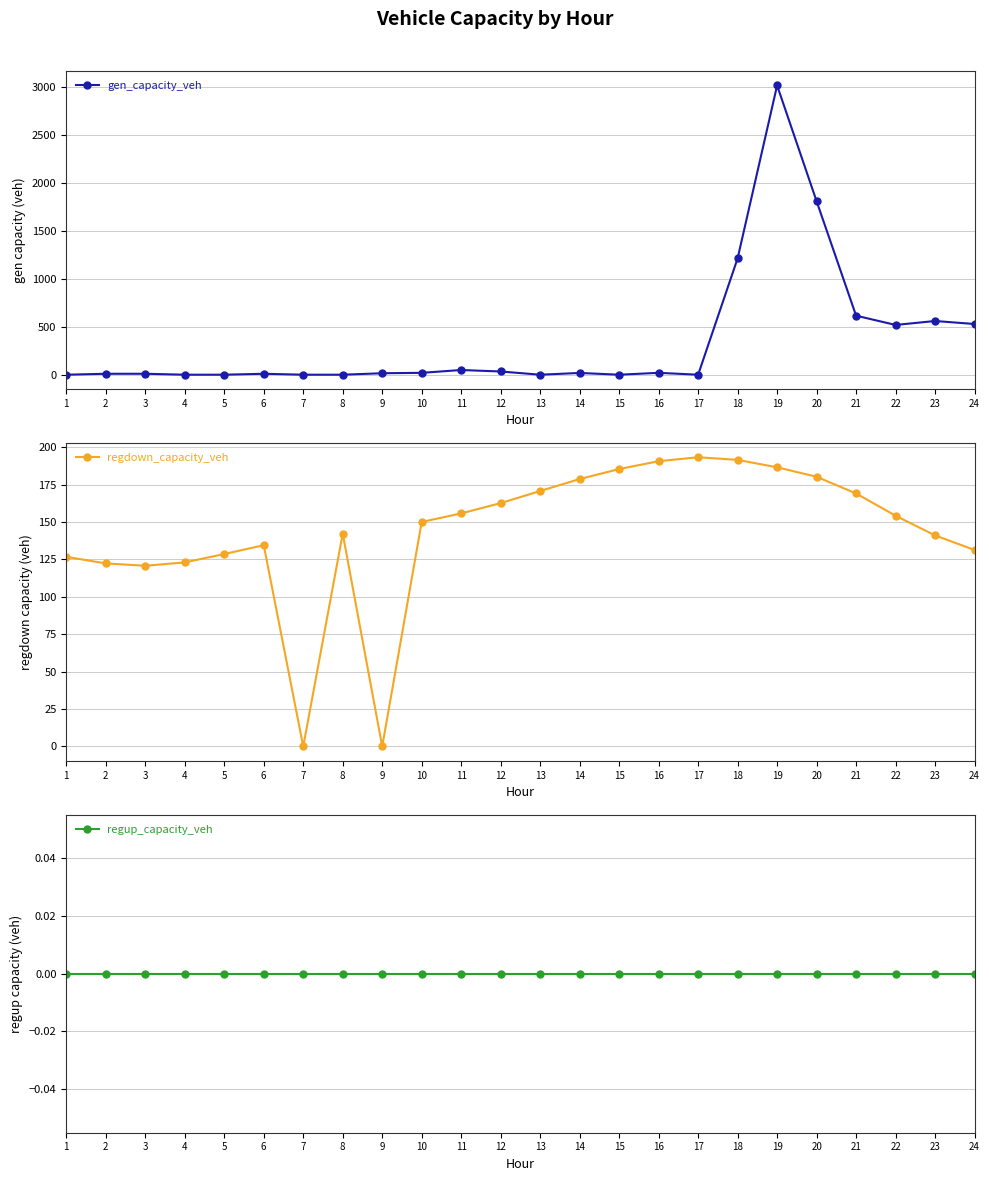

Reading left to right, transcribe all the data shown in this chart.

gen_capacity_veh: 1=0.0	2=9.8	3=9.8	4=0.0	5=0.0	6=9.8	7=0.0	8=0.0	9=15.2	10=19.6	11=49.0	12=33.6	13=0.0	14=18.3	15=0.0	16=19.6	17=0.0	18=1213.5	19=3016.6	20=1809.2	21=615.7	22=519.0	23=560.1	24=528.8
regdown_capacity_veh: 1=126.7	2=122.3	3=120.7	4=123.0	5=128.6	6=134.5	7=0.0	8=142.2	9=0.0	10=150.0	11=155.7	12=162.6	13=170.7	14=178.7	15=185.3	16=190.6	17=193.2	18=191.5	19=186.5	20=180.2	21=169.0	22=154.2	23=141.0	24=131.3
regup_capacity_veh: 1=0.0	2=0.0	3=0.0	4=0.0	5=0.0	6=0.0	7=0.0	8=0.0	9=0.0	10=0.0	11=0.0	12=0.0	13=0.0	14=0.0	15=0.0	16=0.0	17=0.0	18=0.0	19=0.0	20=0.0	21=0.0	22=0.0	23=0.0	24=0.0